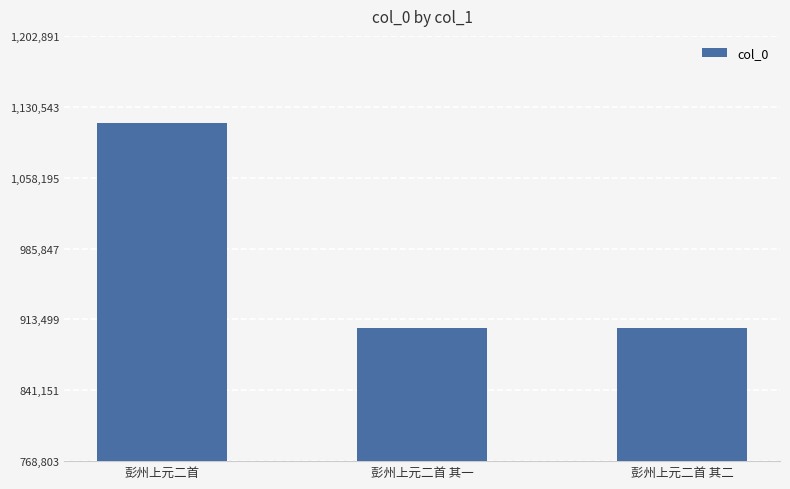

Are the bars grouped side by side (vs. stacked)?

No